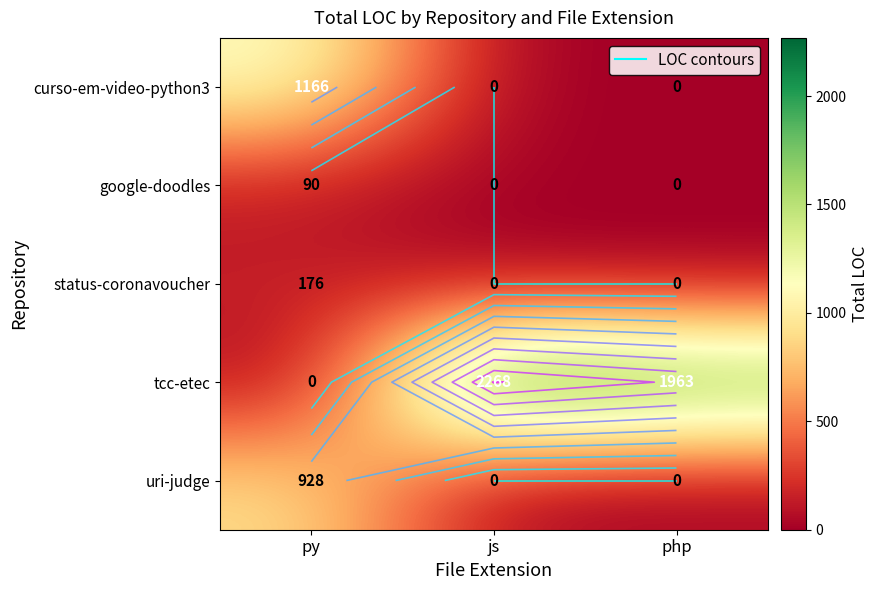

What is the average value of the uri-judge series?

309